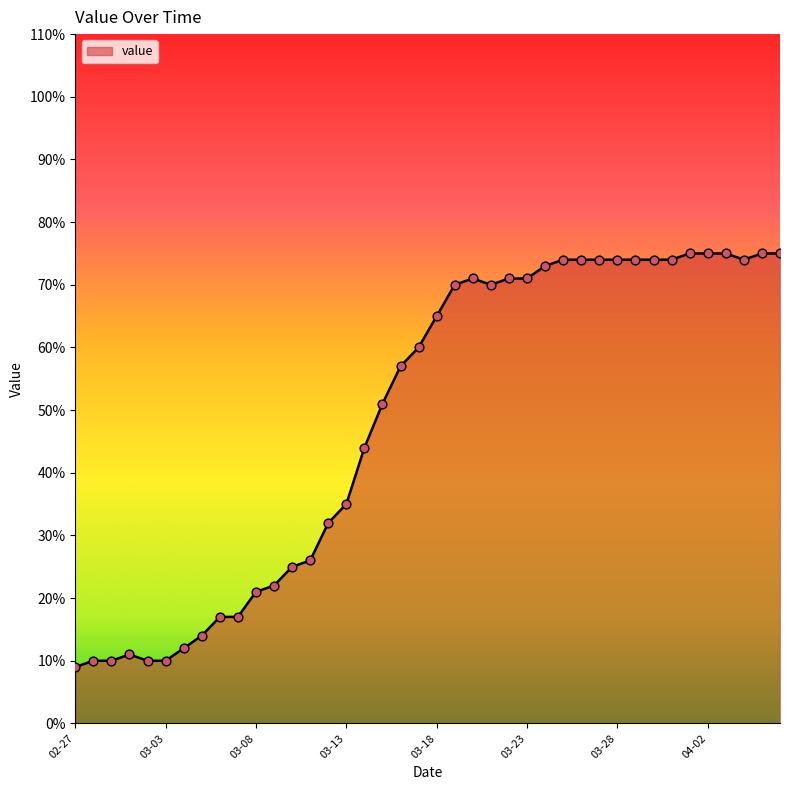

What is the difference between the maximum and minimum values?

66